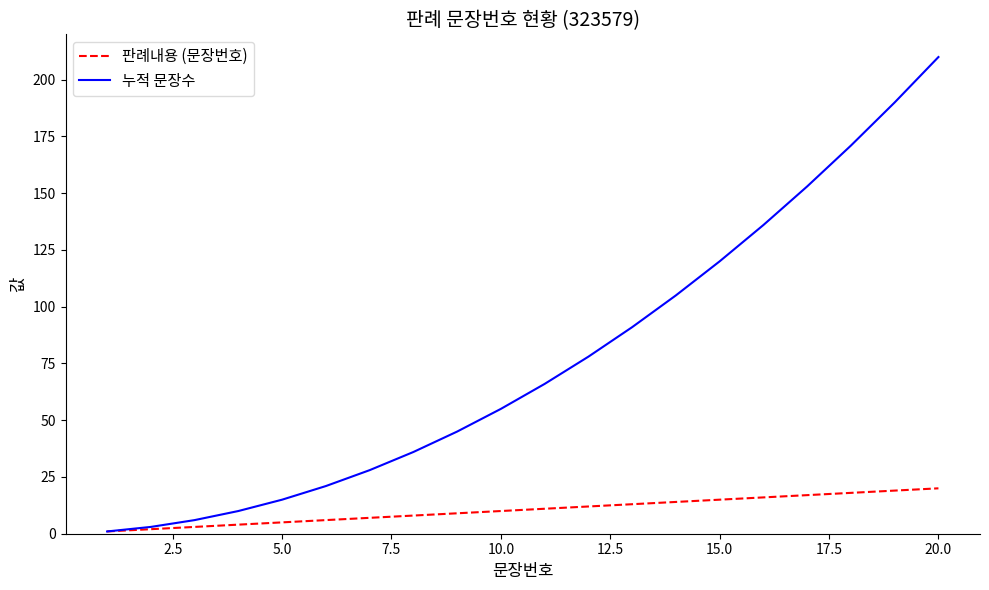

True or false: 누적 문장수 has more than 0 interior local peaks.

False